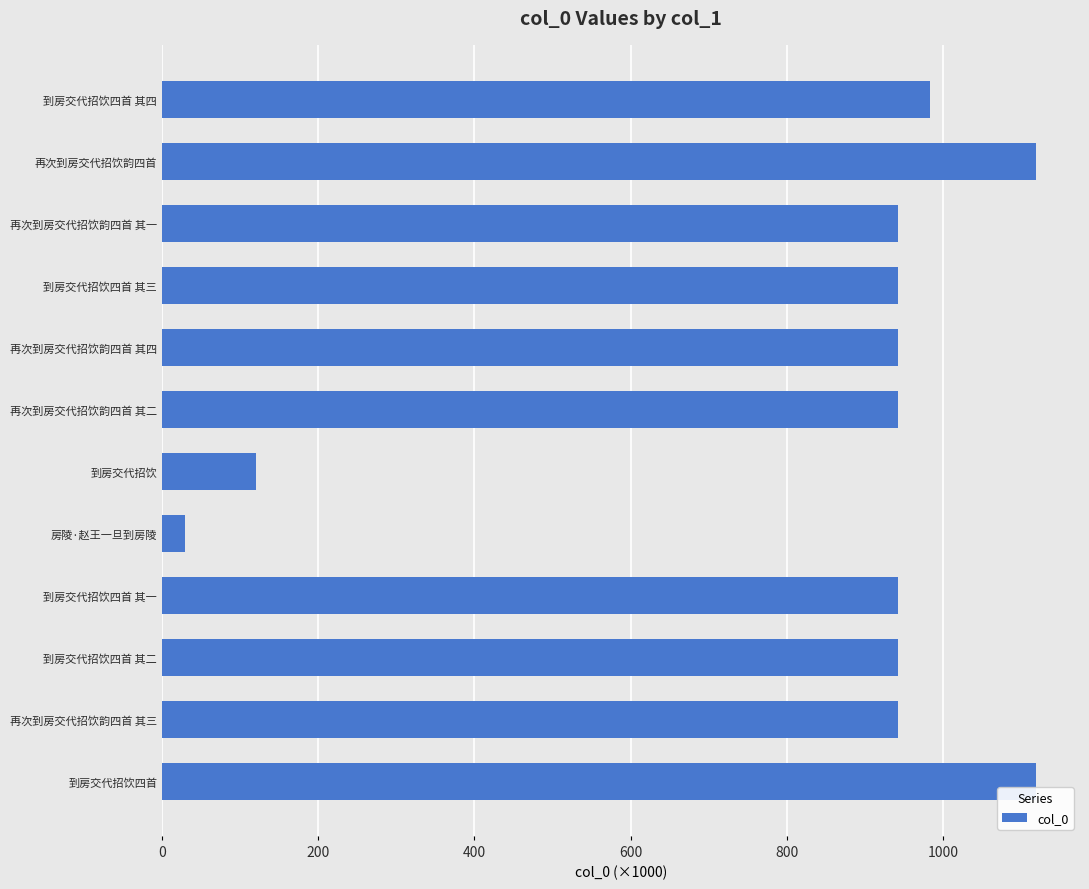

The value at 到房交代招饮四首 其二 is 1629.6. True or false?

False